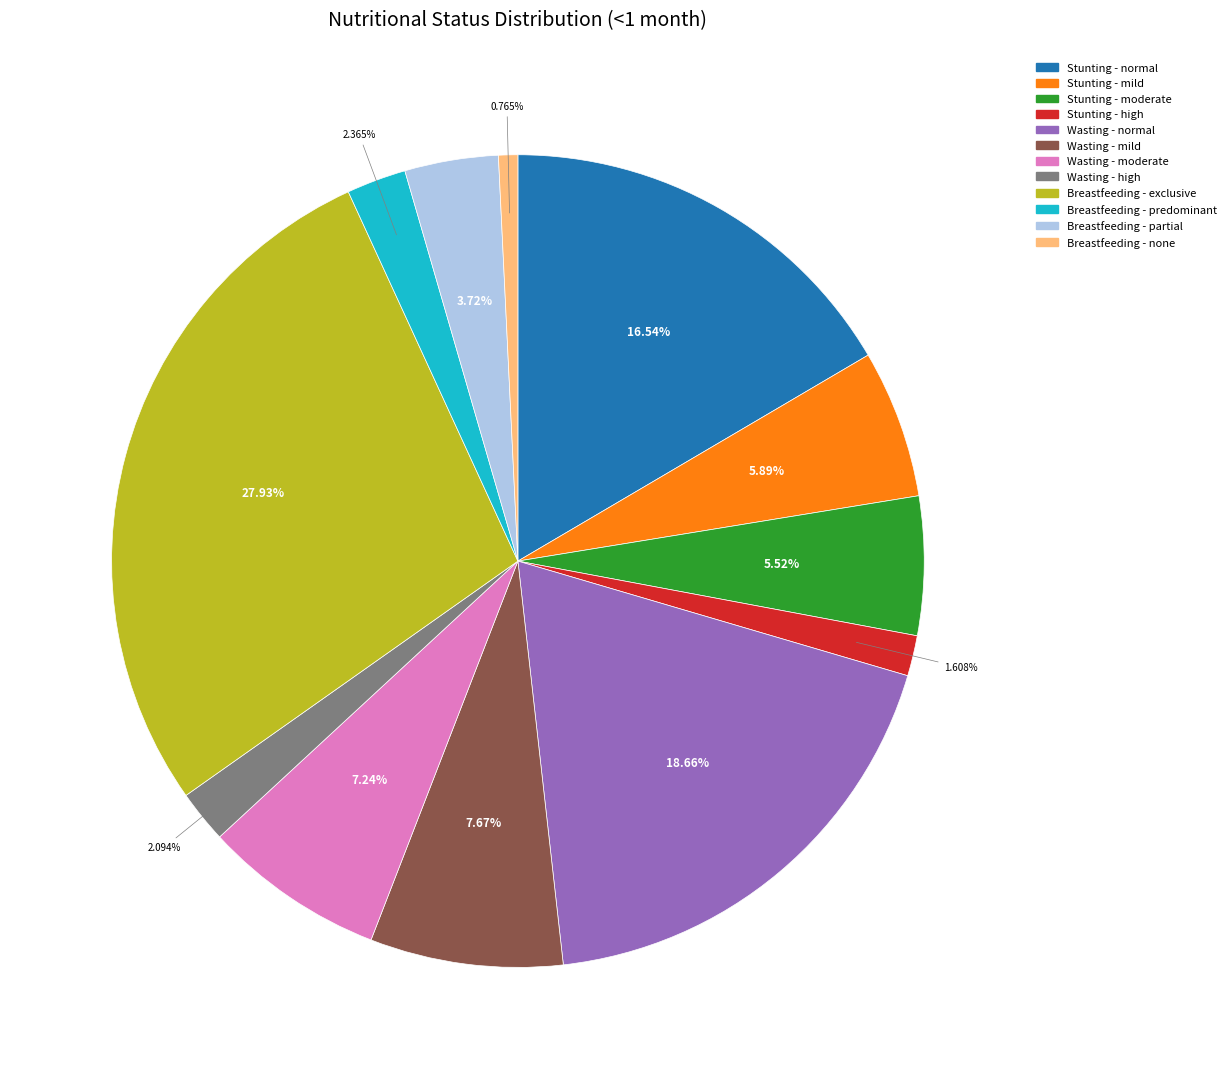

To the nearest percent, what is the difference between the Wasting - high and Wasting - mild slice percentages?

6%